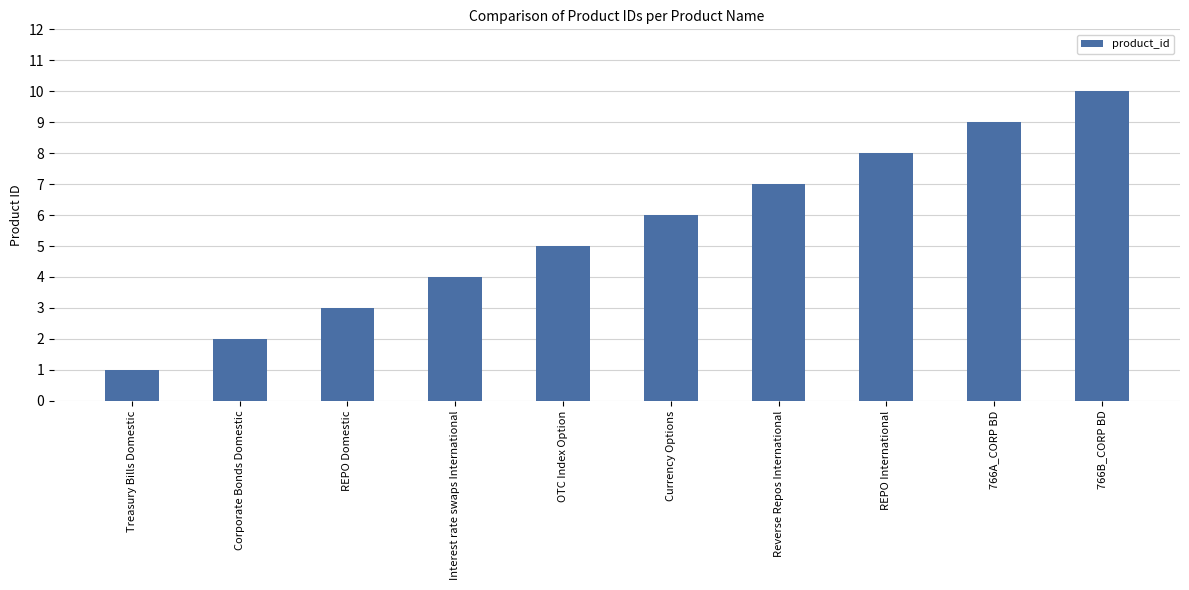

What is the sum of the values at OTC Index Option and REPO Domestic?

8